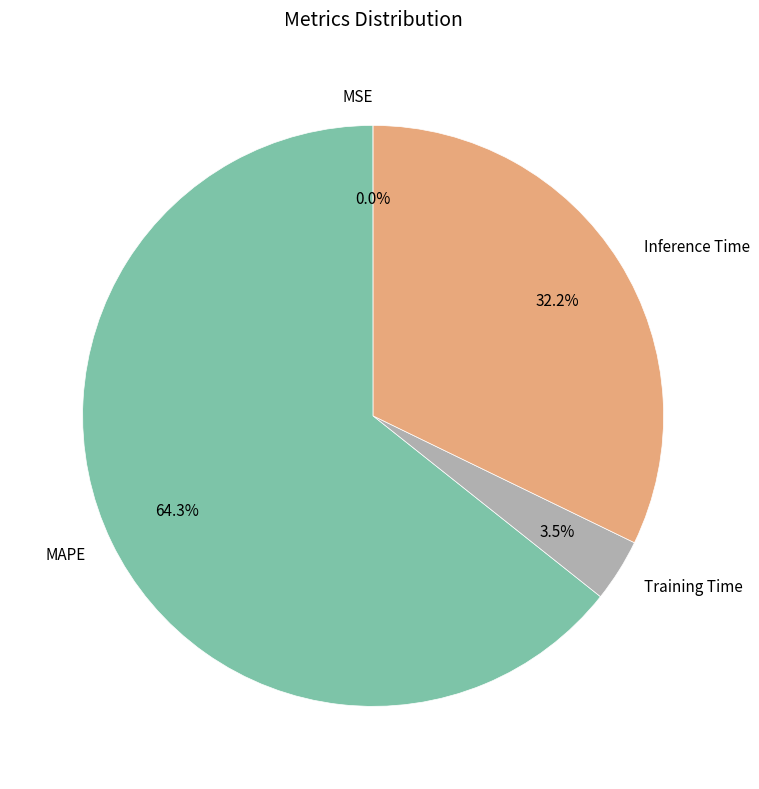

Is there a majority slice in this chart?

Yes